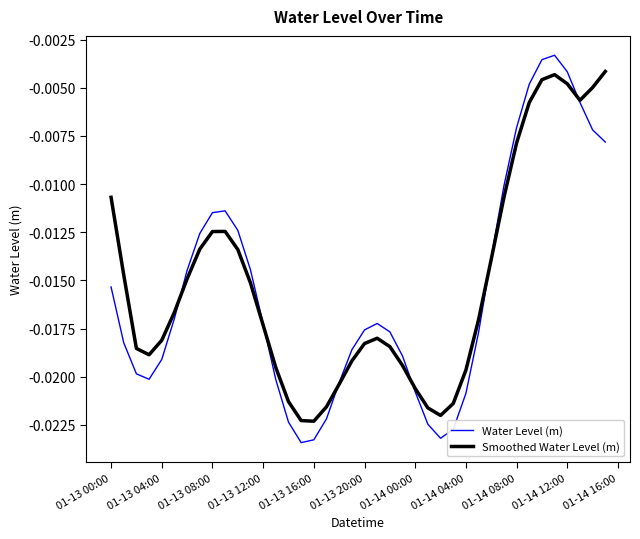

Which series has the largest range (max minus min)?

Water Level (m)